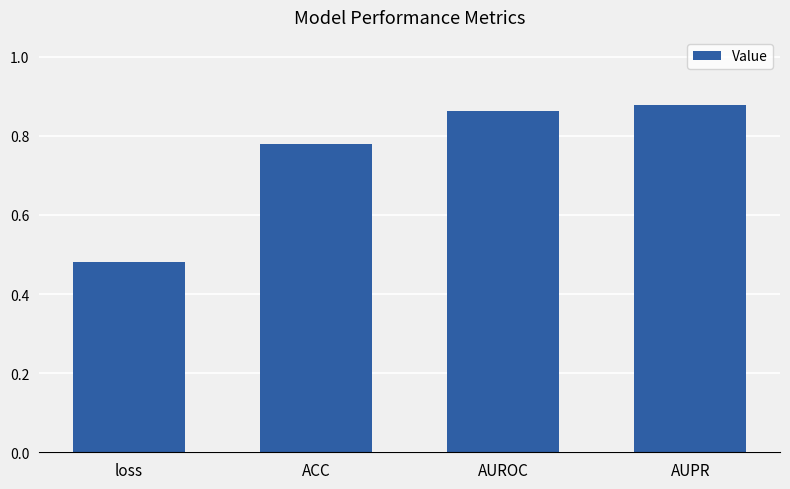

Where is the data nearest to the value 0?

loss